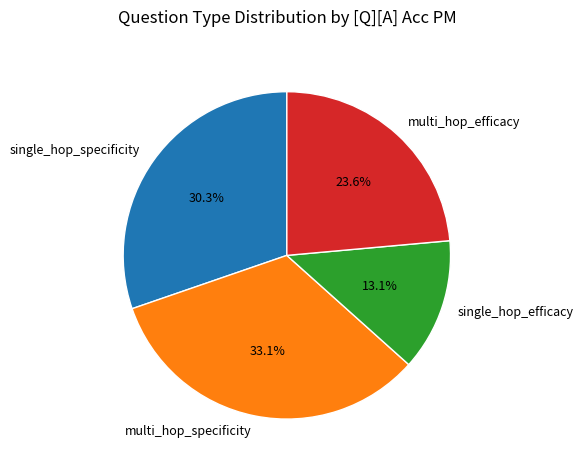

What is the smallest slice in the pie chart?

single_hop_efficacy